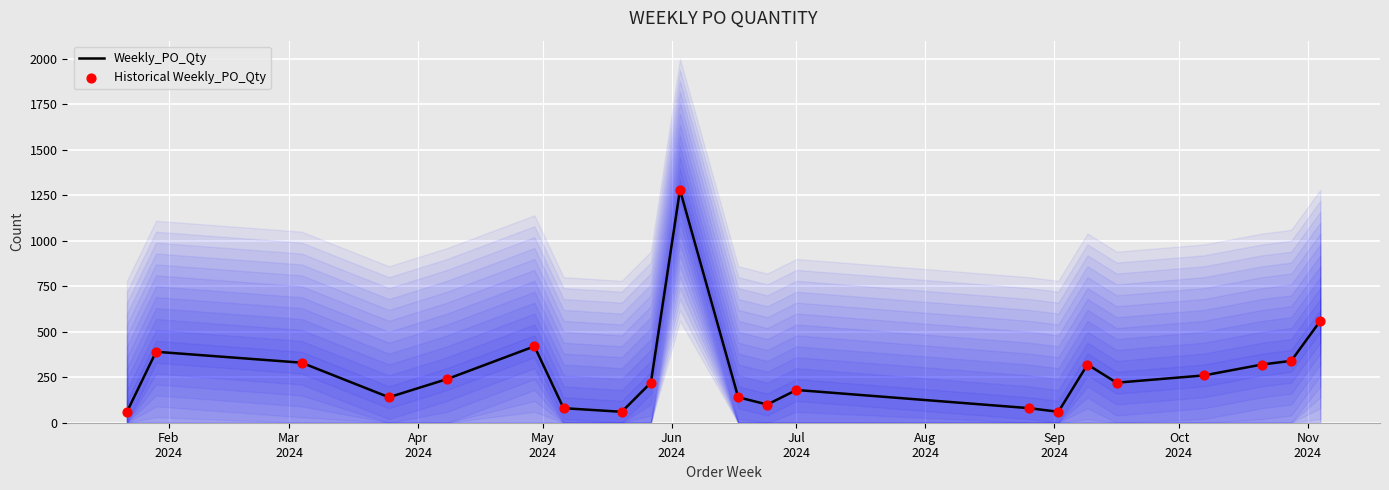

What is the maximum value for Weekly_PO_Qty?

1280